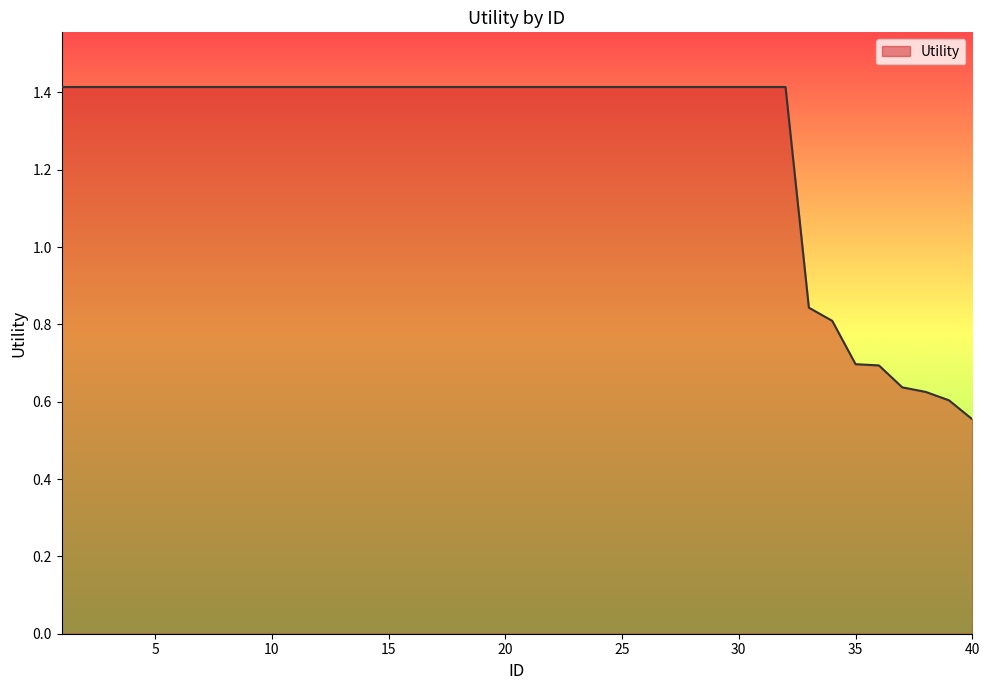

What is the difference between the maximum and minimum values?

0.9